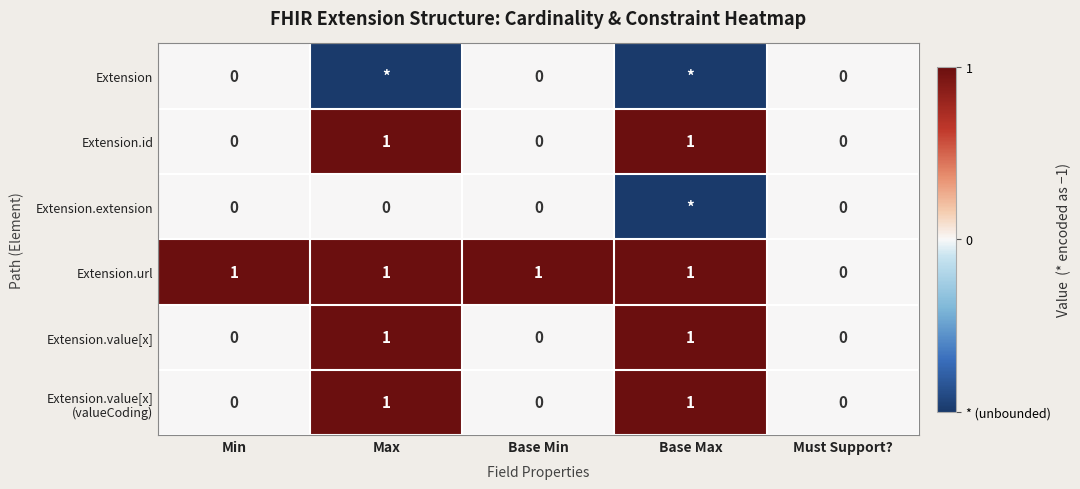

True or false: Extension.id has a value of 2 at Max.

False